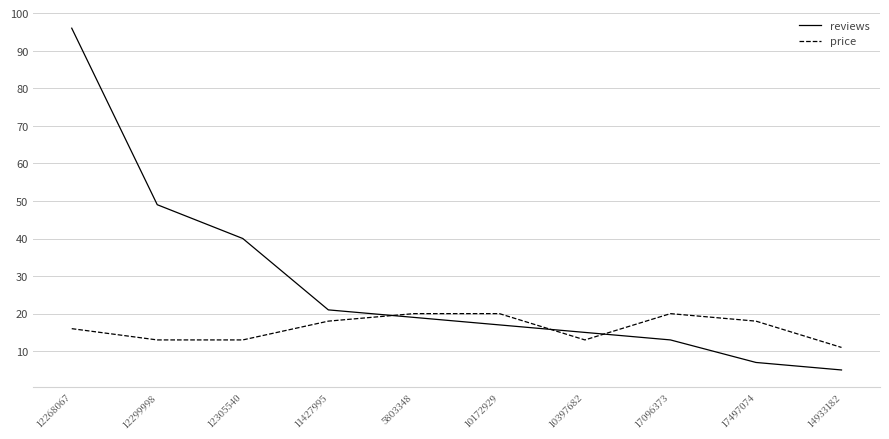

At 17096373, list the series in order from largest to smallest.

price, reviews